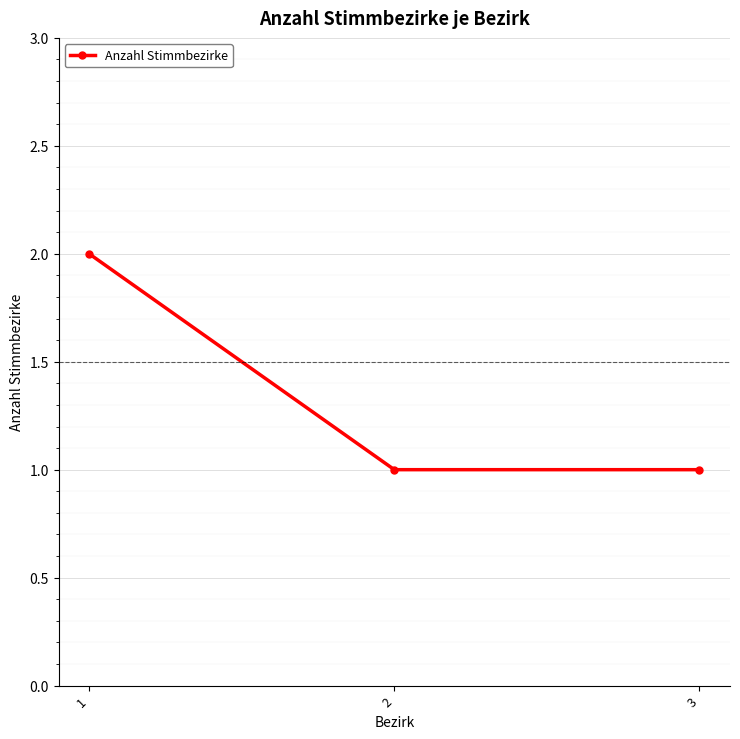

Reading left to right, list all the values displayed in this chart.

2	1	1